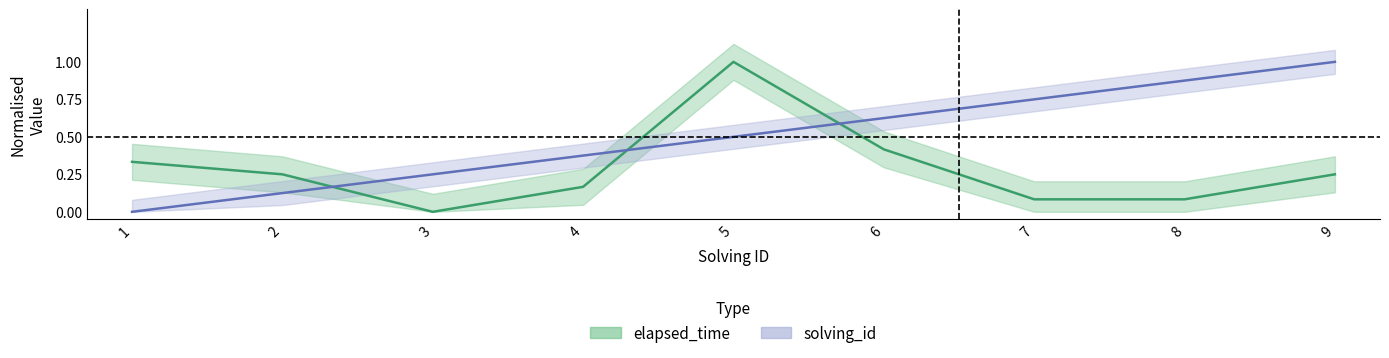

What is the highest value of the elapsed_time series?

1.0